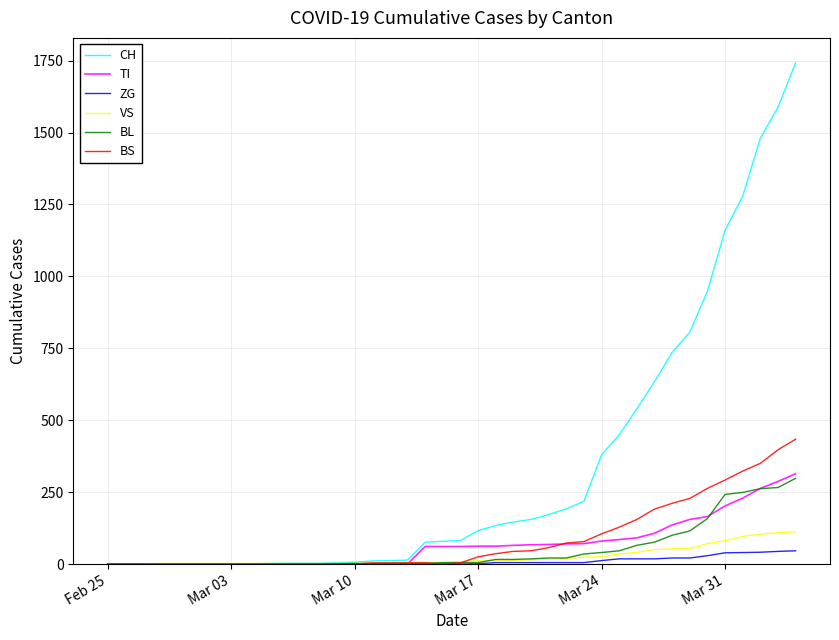

Which series has the largest range (max minus min)?

CH